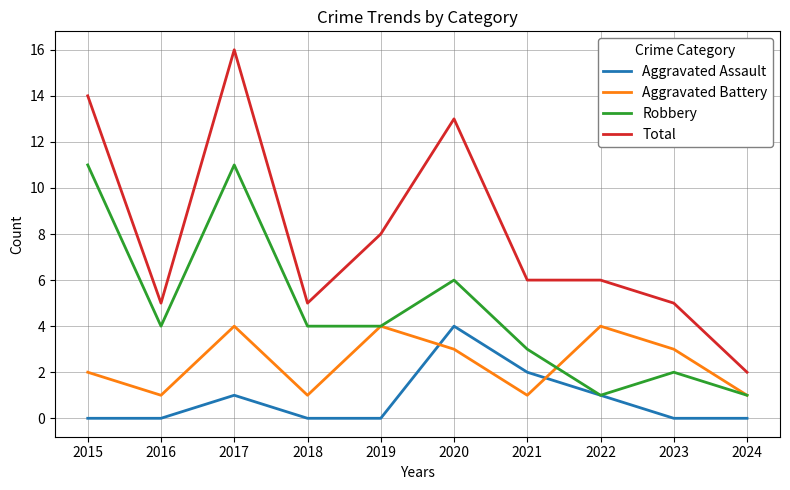

Is this an area chart (filled region under the line)?

No